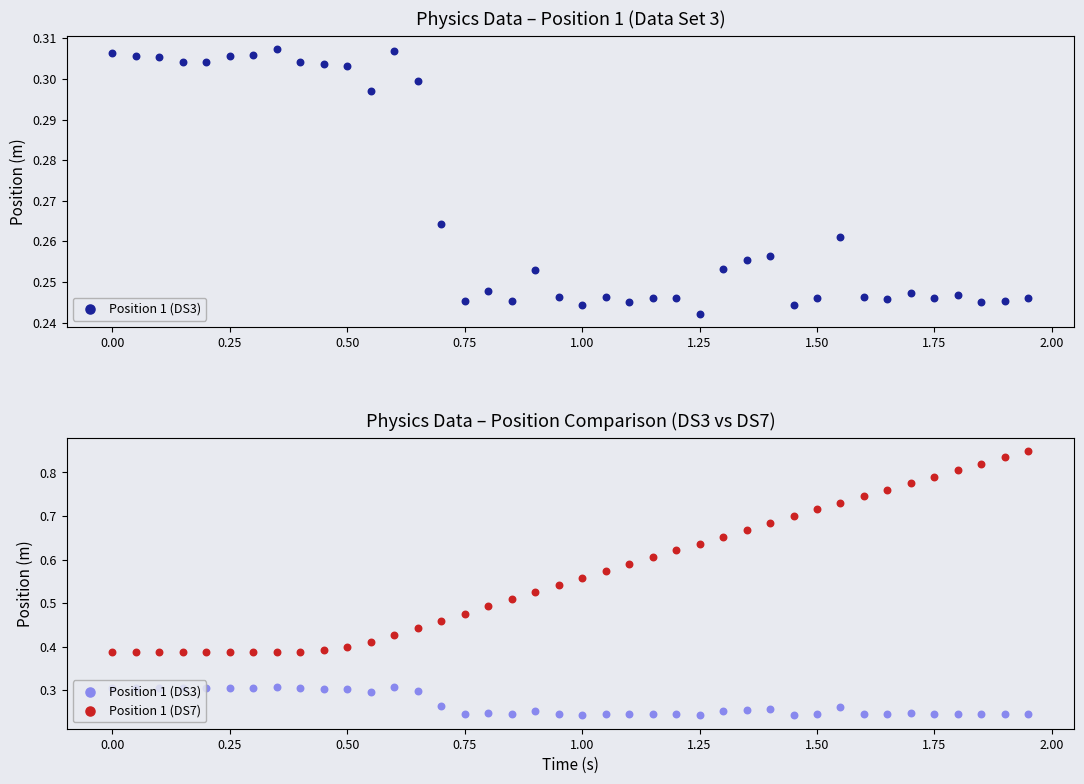

Which series reaches the maximum Y coordinate?

Position 1 (DS7)